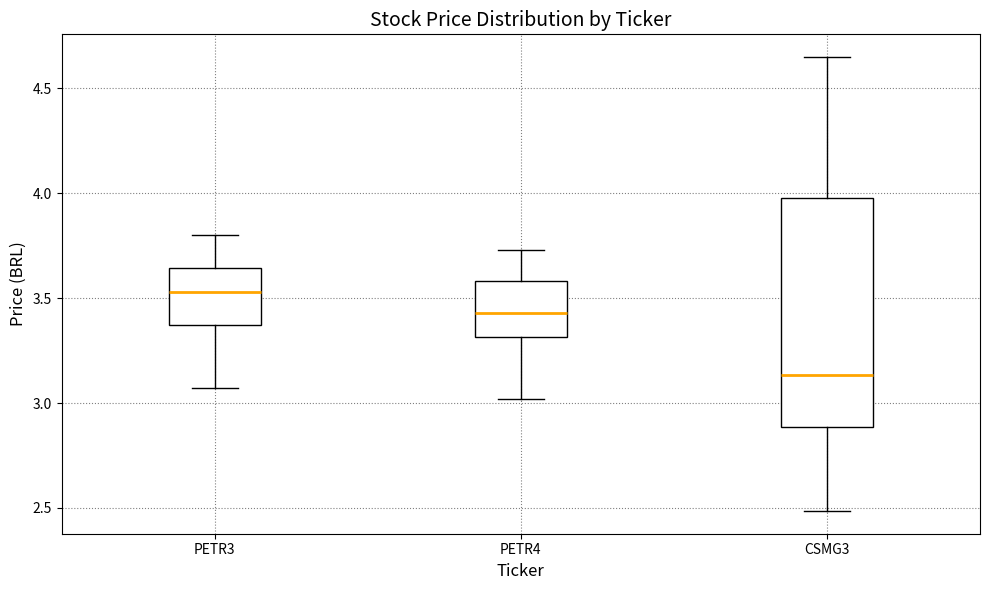

Reading left to right, transcribe this box plot: for each box, give where its median line is, the range the box spans, and where its two whiskers end, as read against the y-axis. The values are not printed on the chart, so give them approximately, as read against the axis.

PETR3: median 3.55, box 3.35 to 3.65, whiskers 3.05 to 3.80
PETR4: median 3.45, box 3.30 to 3.60, whiskers 3.00 to 3.75
CSMG3: median 3.15, box 2.90 to 4.00, whiskers 2.50 to 4.65